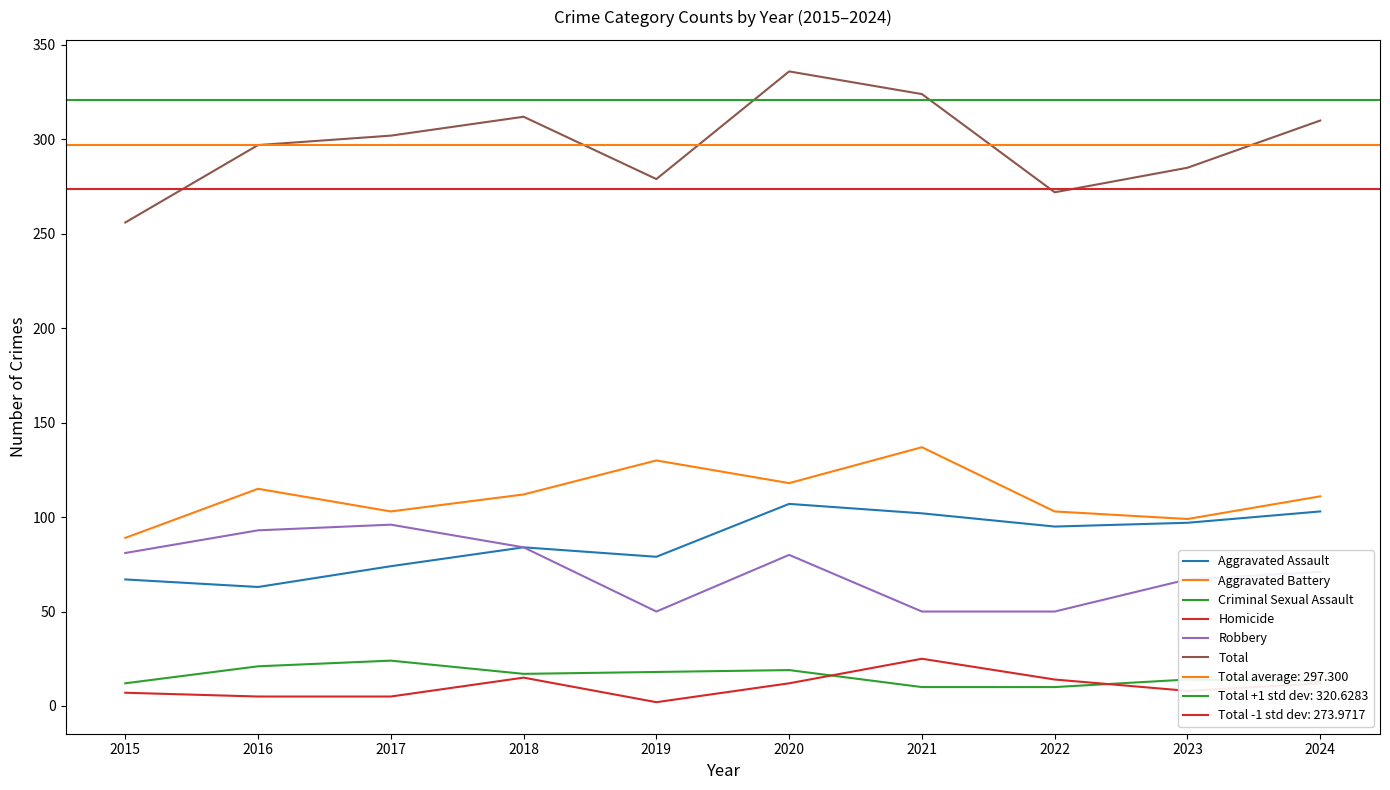

In Robbery, how many points are higher than both neighbors (excluding endpoints)?

2